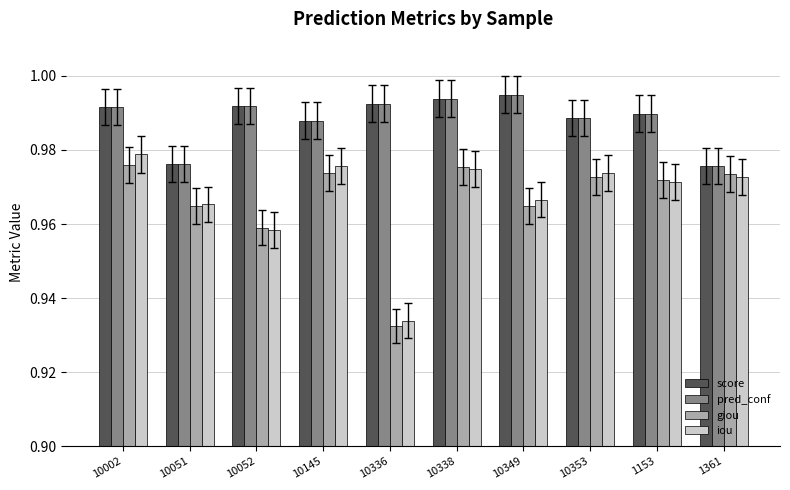

The value of iou at 1361 is 1.4. True or false?

False